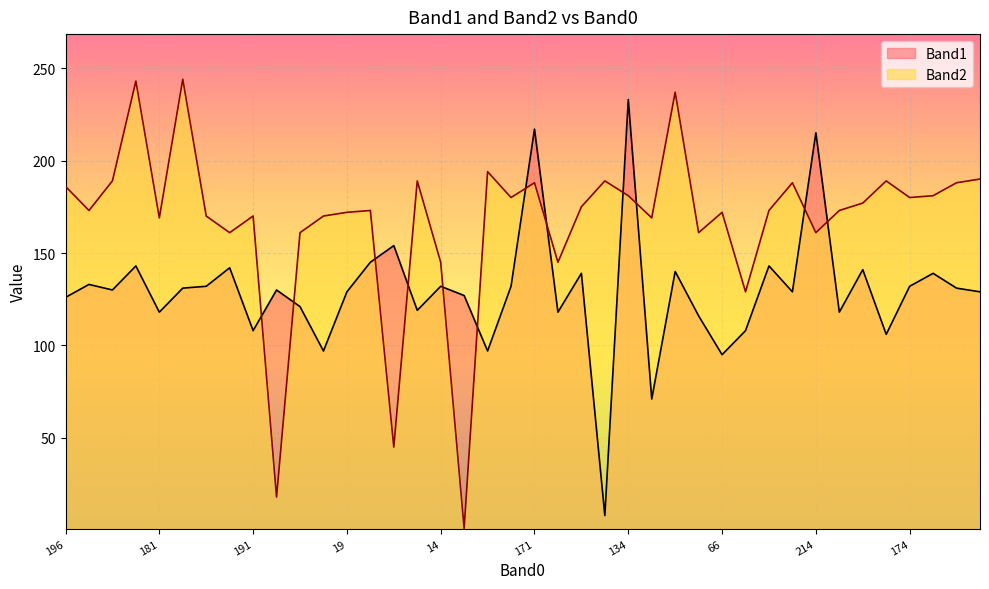

True or false: Band1 and Band2 intersect in this chart.

True